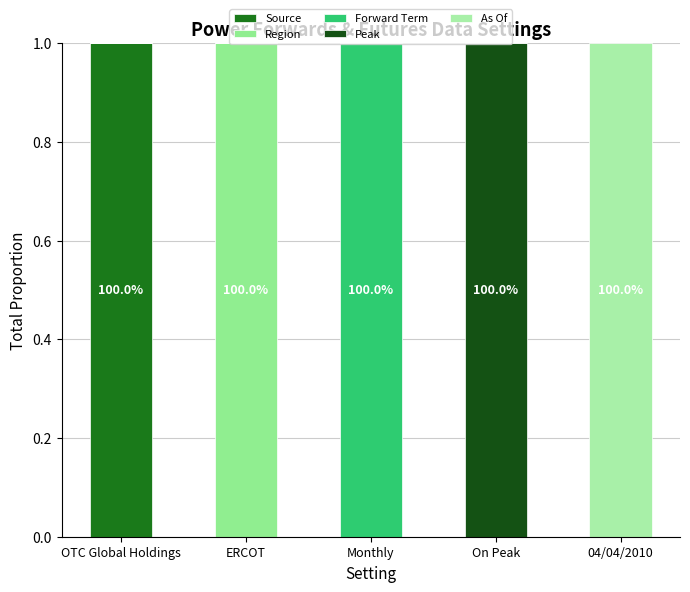

At which label is Peak closest to 0?

OTC Global Holdings